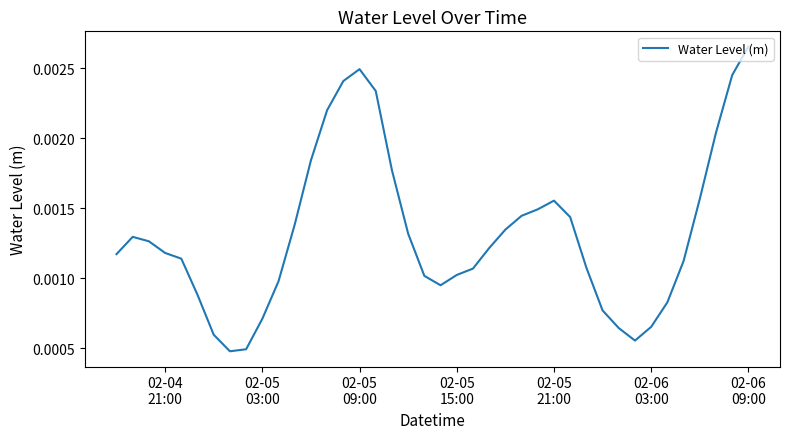

How many lines are shown in the chart?

1